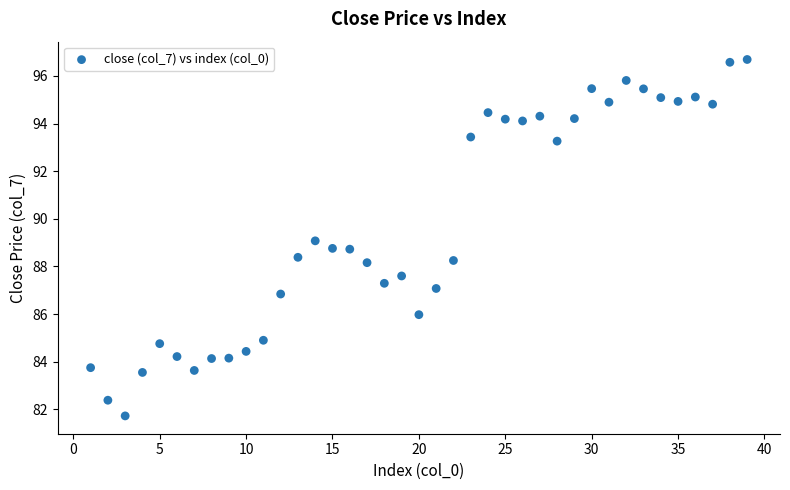

What is the range of Y values (max minus min)?

15.0